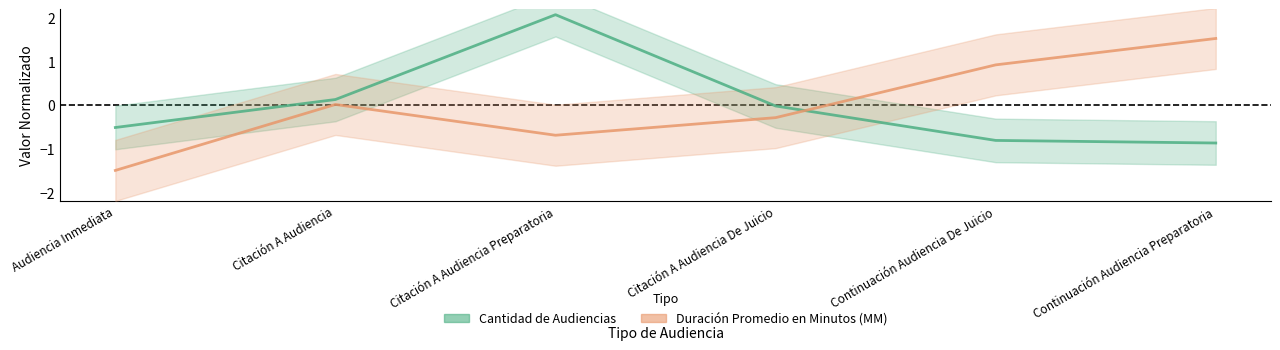

Reading left to right, extract all data points from this chart.

Cantidad de Audiencias: Audiencia Inmediata=-0.5	Citación A Audiencia=0.1	Citación A Audiencia Preparatoria=2.1	Citación A Audiencia De Juicio=-0.0	Continuación Audiencia De Juicio=-0.8	Continuación Audiencia Preparatoria=-0.9
Duración Promedio en Minutos (MM): Audiencia Inmediata=-1.5	Citación A Audiencia=0.0	Citación A Audiencia Preparatoria=-0.7	Citación A Audiencia De Juicio=-0.3	Continuación Audiencia De Juicio=0.9	Continuación Audiencia Preparatoria=1.5